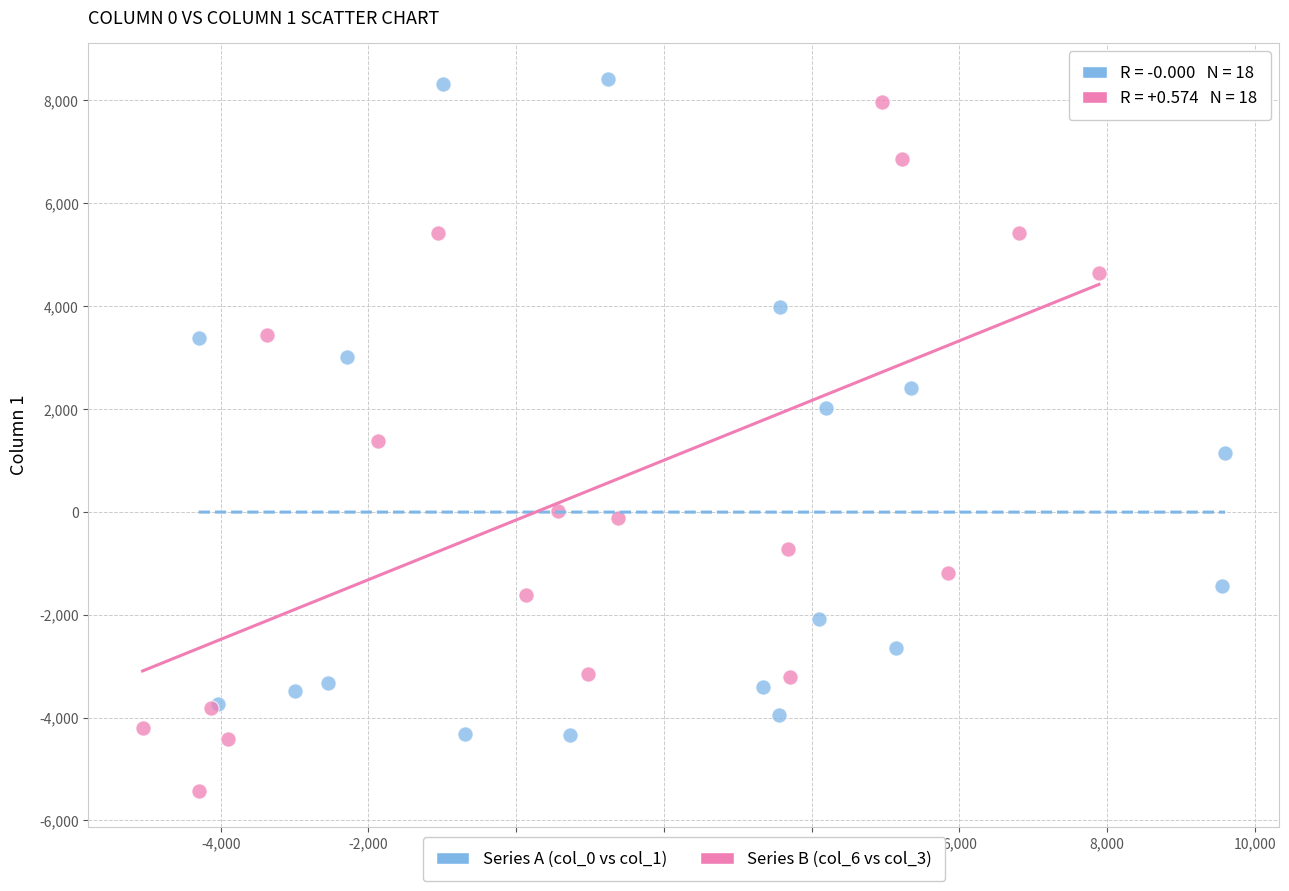

What are all the series names shown in the legend?

Series A (col_0 vs col_1), Series B (col_6 vs col_3)